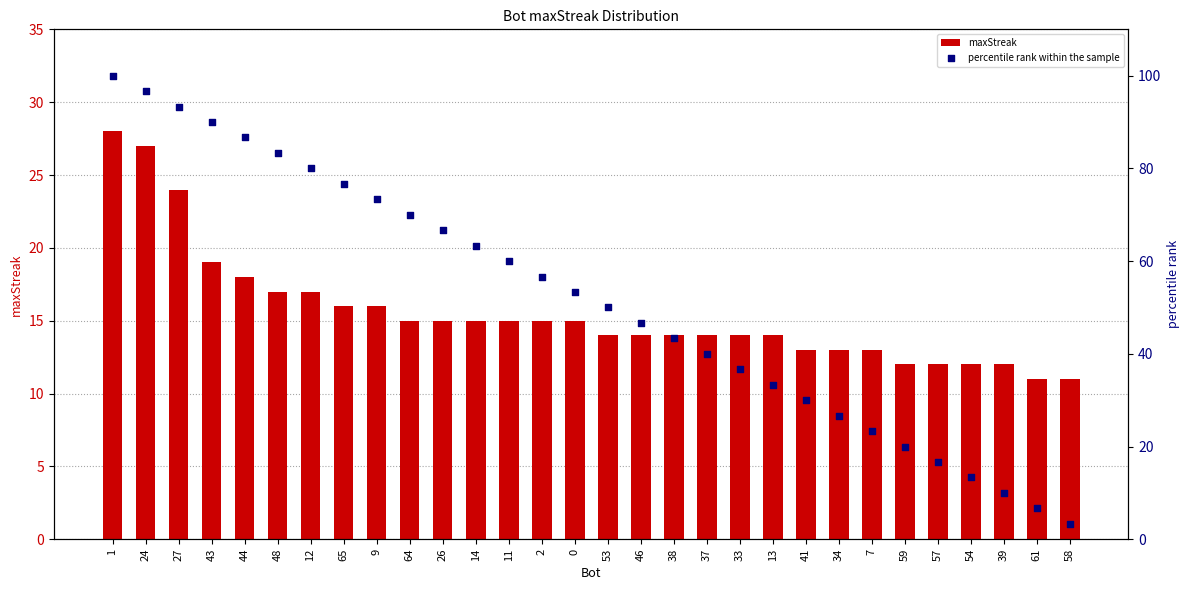

Which series contains the lowest Y value?

percentile rank within the sample